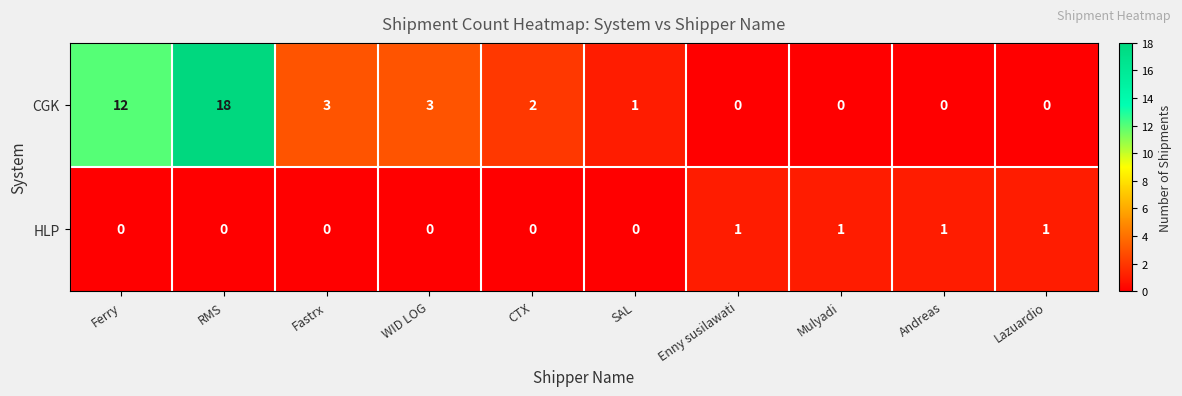

Where does the CGK series first go above 2?

Ferry